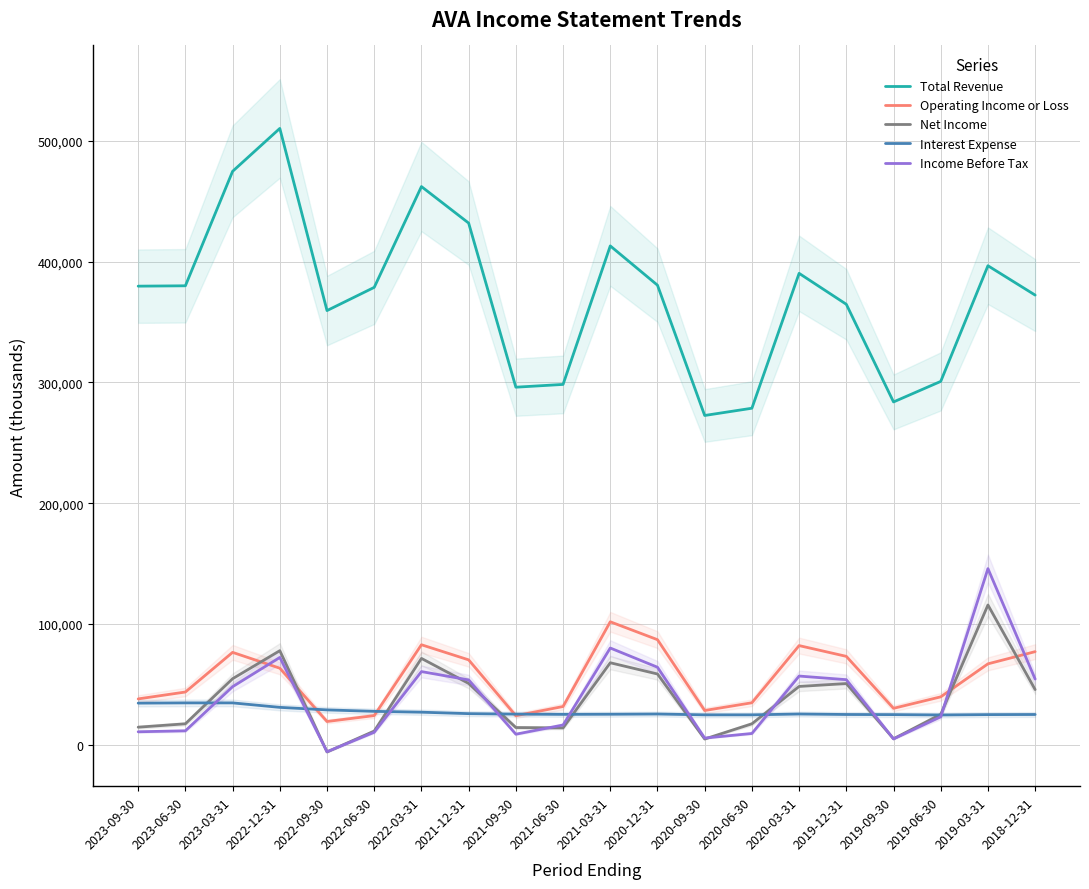

Does the chart have visible grid lines?

Yes